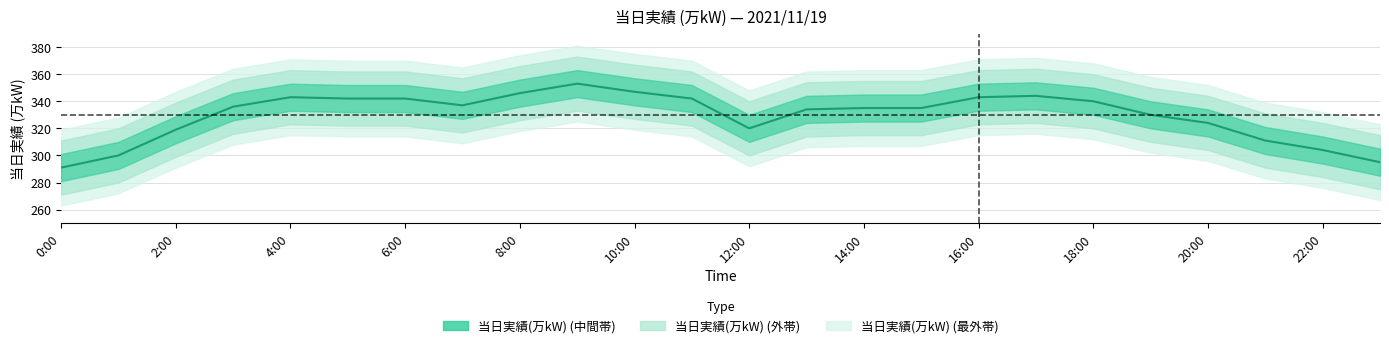

Reading left to right, list all the values displayed in this chart.

291	300	319	336	343	342	342	337	346	353	347	342	320	334	335	335	343	344	340	330	324	311	304	295